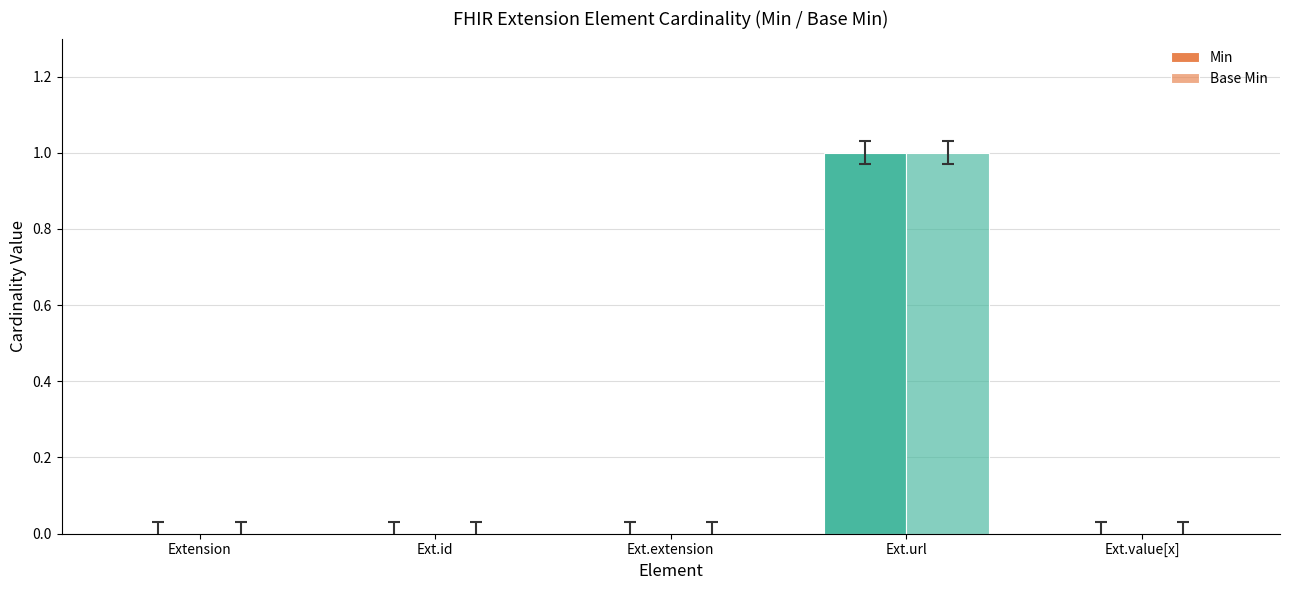

Between Ext.extension and Extension, which is larger?

Ext.extension